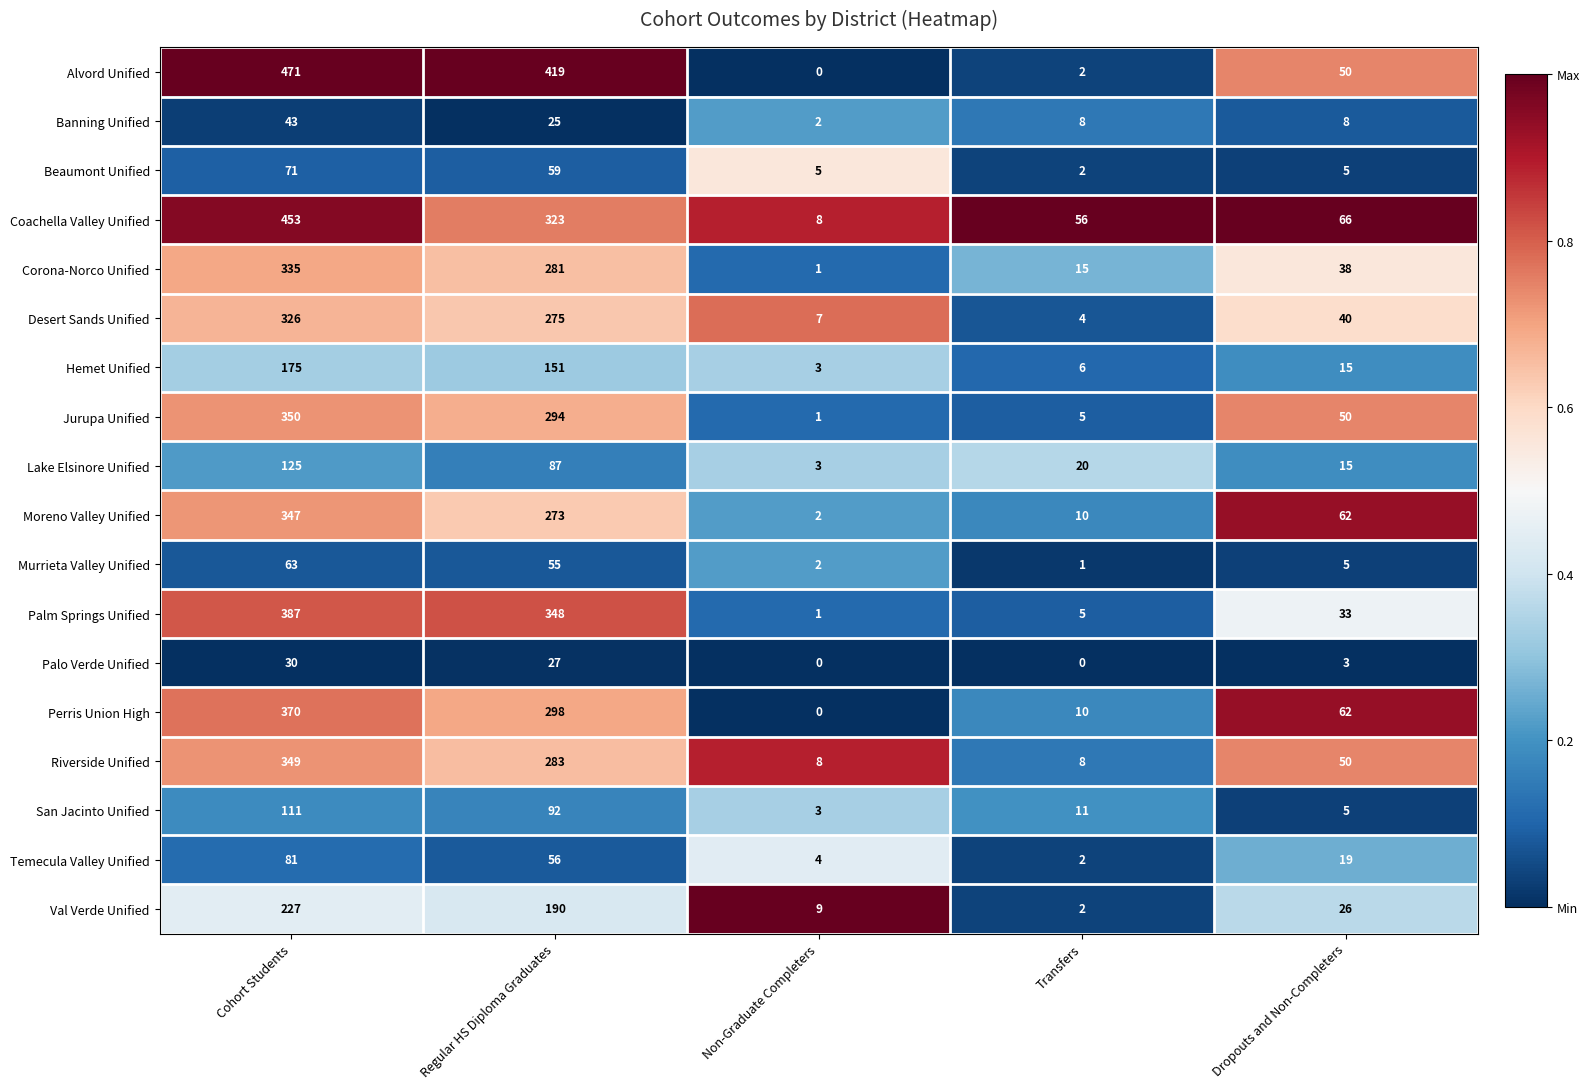

What is the total value across all series at Cohort Students?

4314